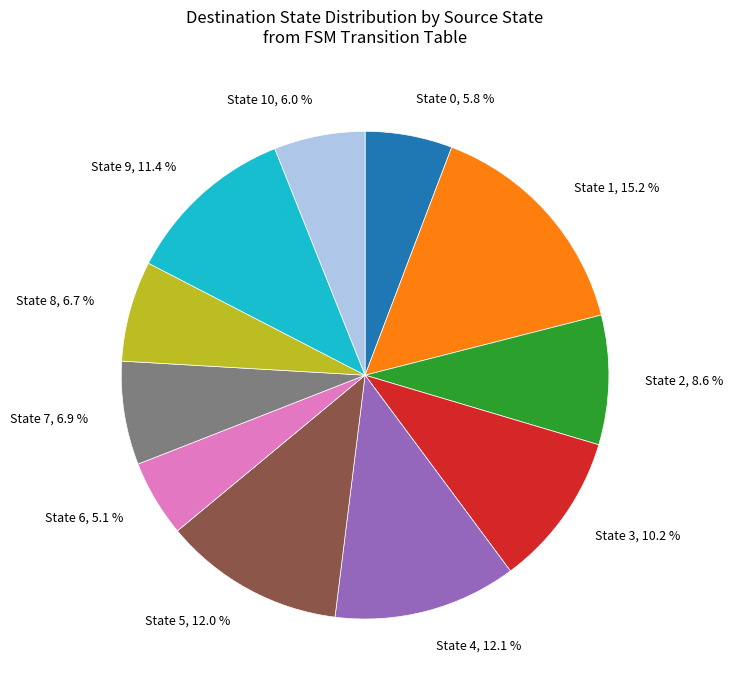

What percentage do State 3, 10.2 % and State 9, 11.4 % together represent?

21.6%